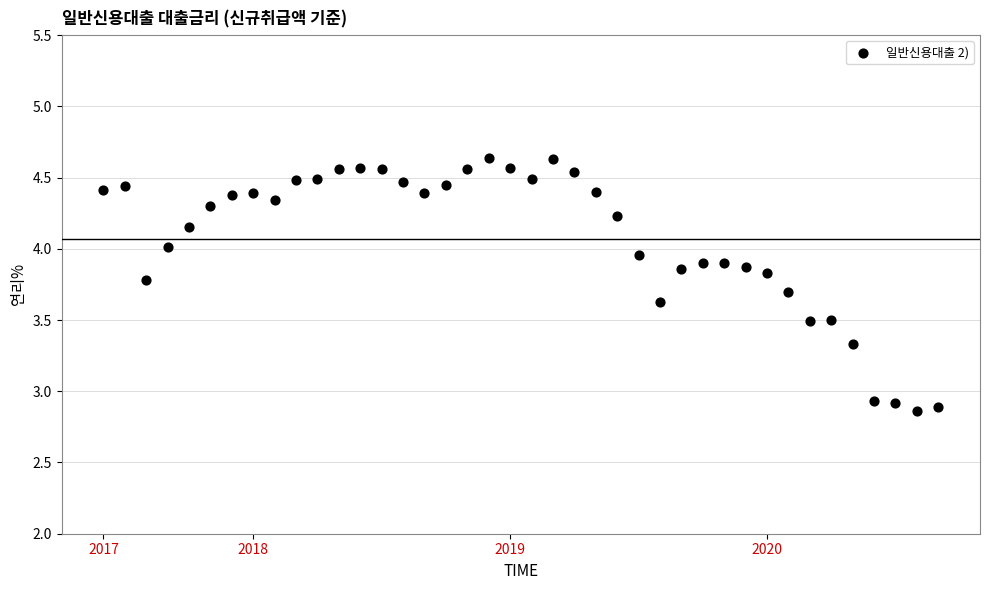

What is the range of Y values (max minus min)?

1.8